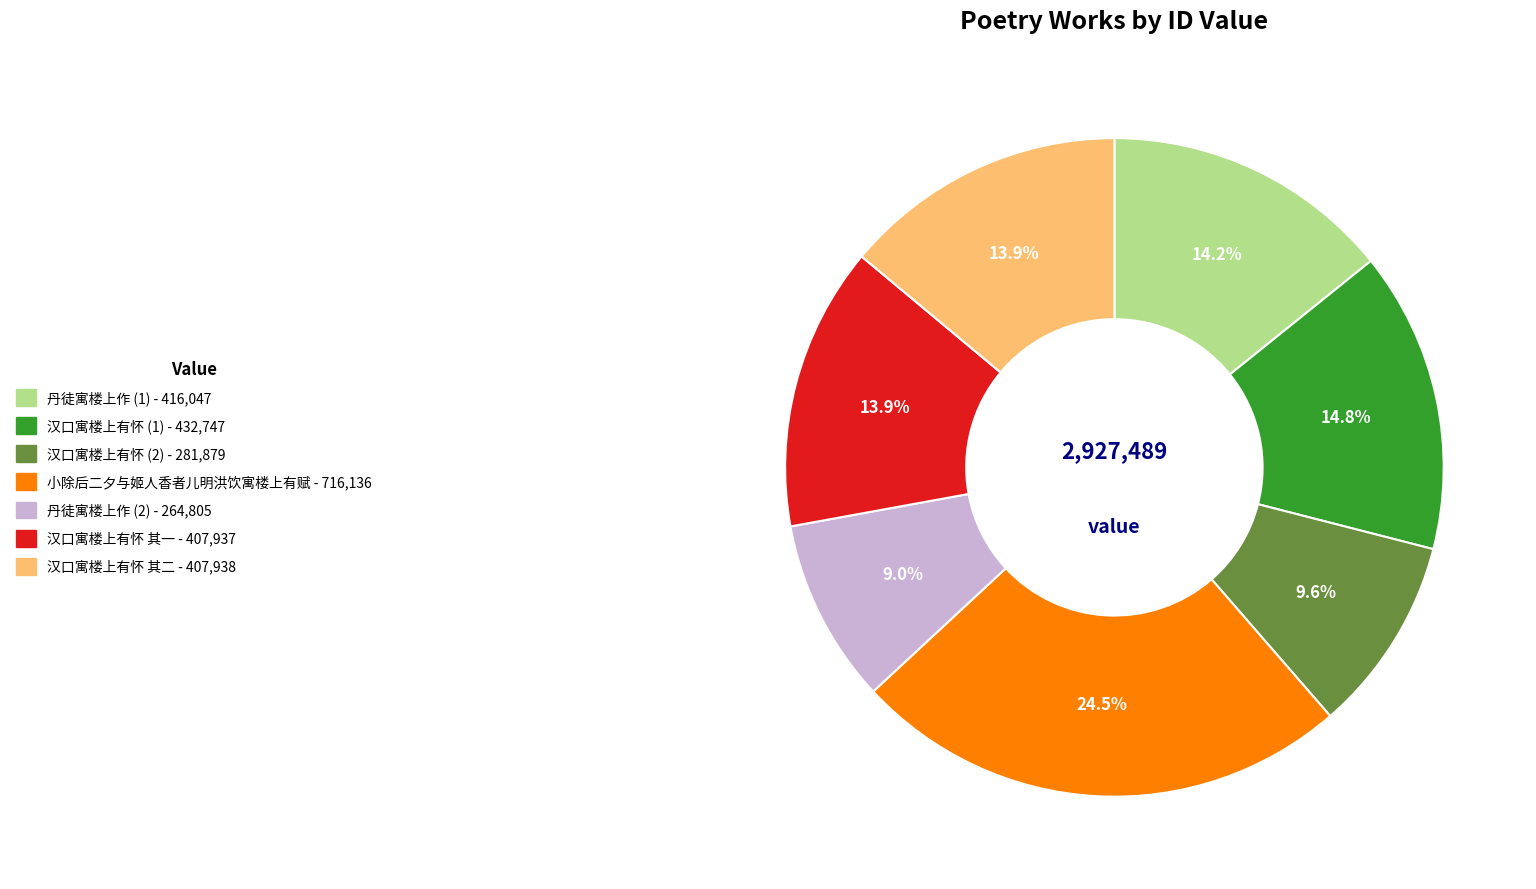

Is there any slice that represents more than half of the pie?

No